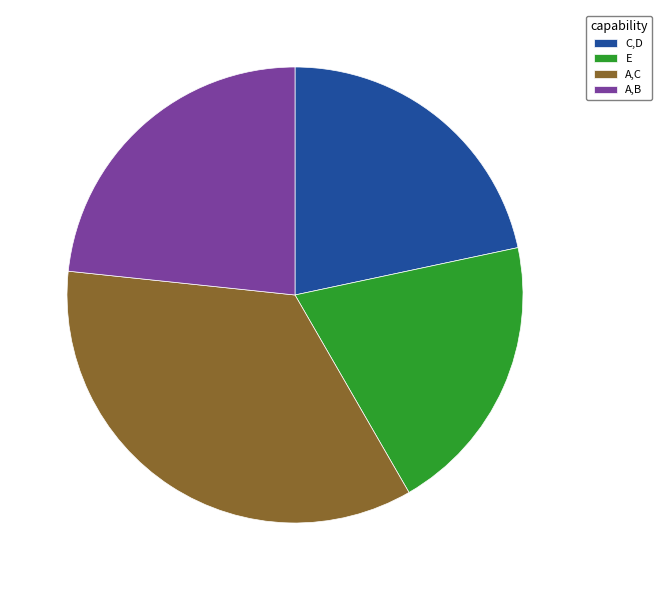

Does A,C represent more than half of the total?

No